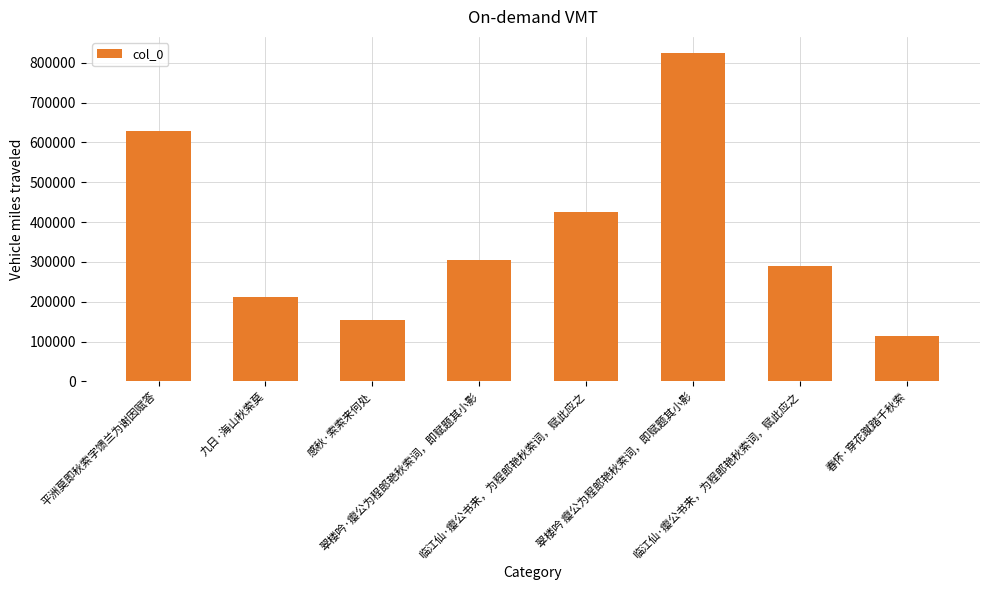

Count the number of categories in the chart.

8